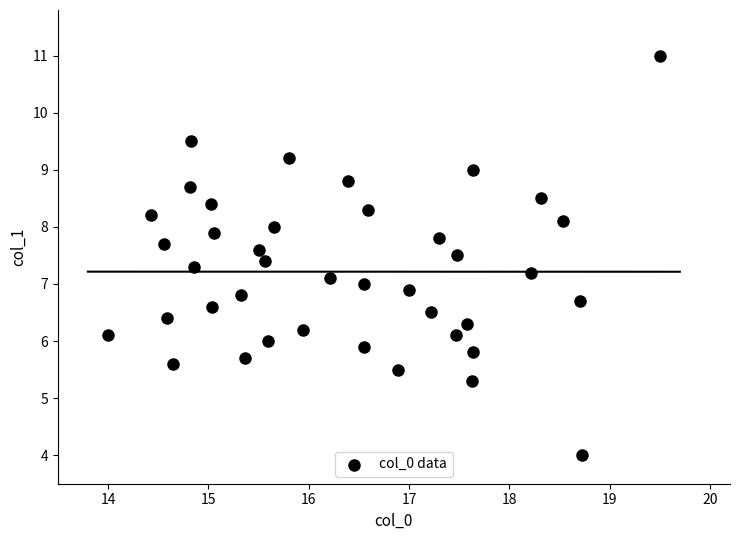

What is the range of Y values (max minus min)?

7.0